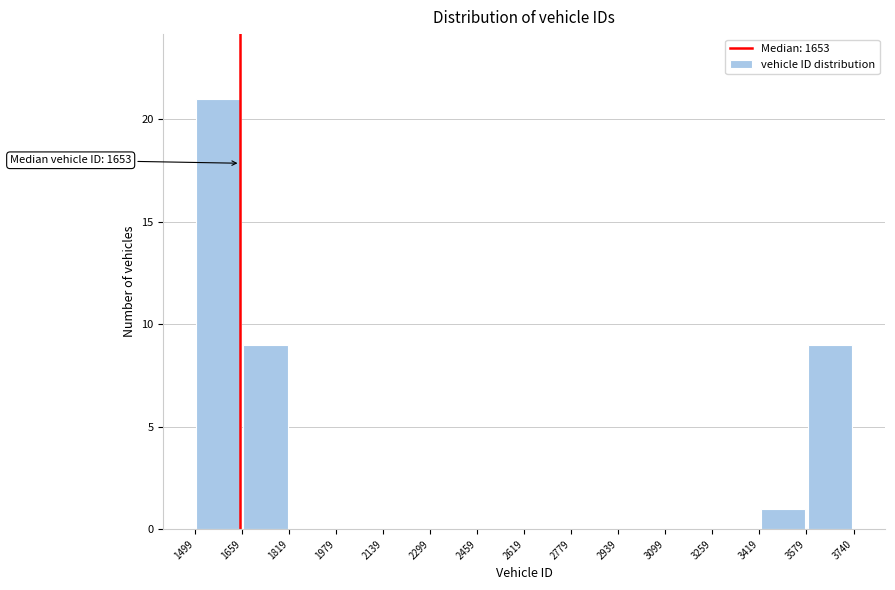

Which range on the x-axis has the tallest bar?

1499 to 1659